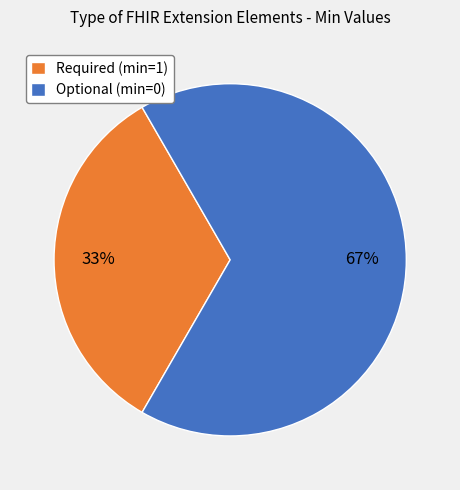

The Required (min=1) slice represents 20% of the pie. True or false?

False